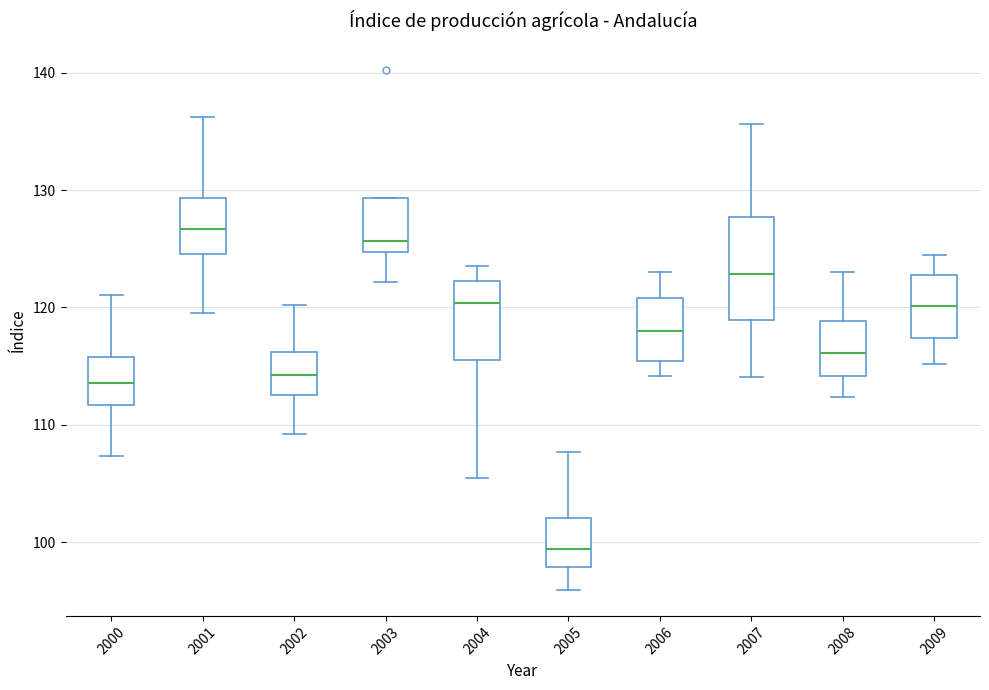

Which box is the tallest, from its lower edge to its upper edge?

2007